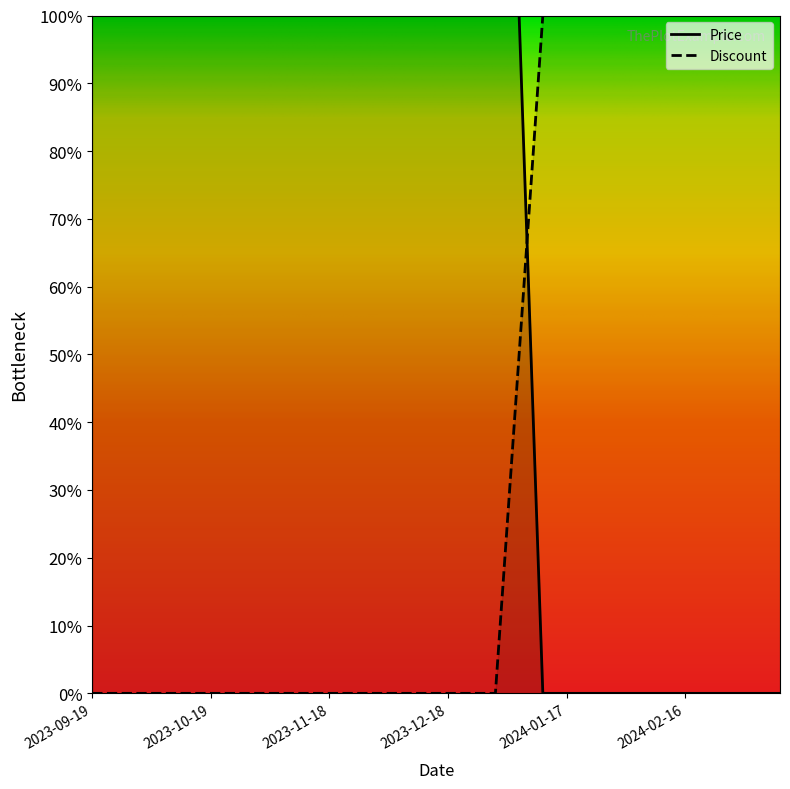

What is the difference between the maximum and second lowest values in the Discount series?

1.0